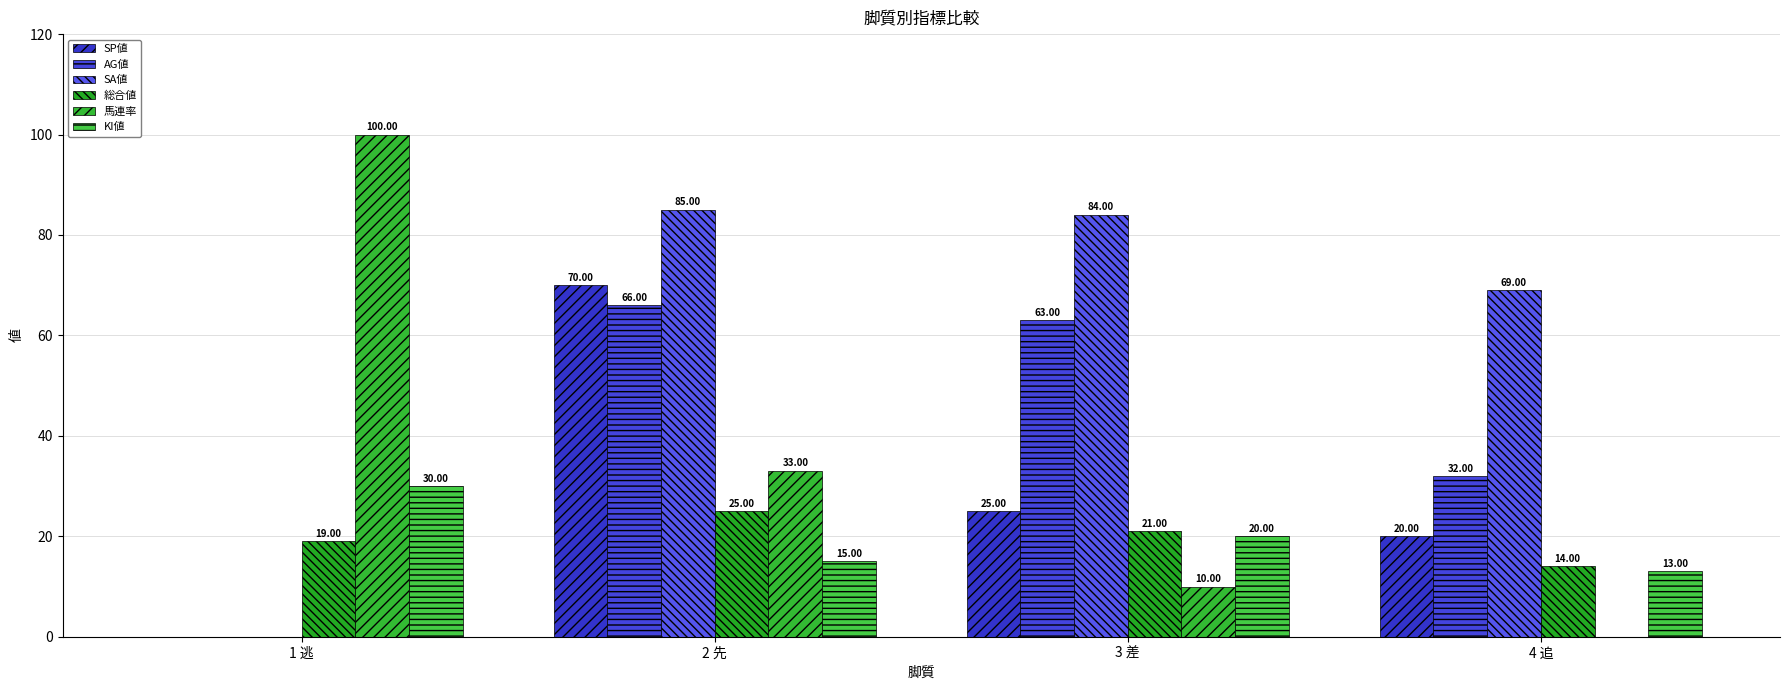

What is the difference between the highest and lowest values at 1 逃?

100